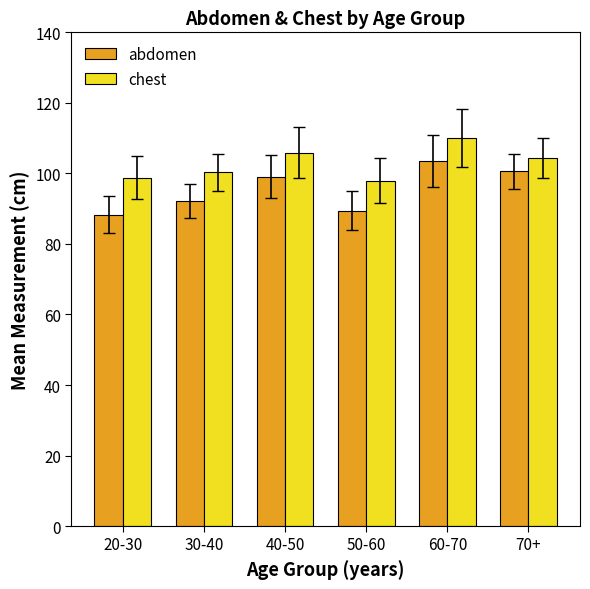

At which category is the sum across all series the highest?

60-70